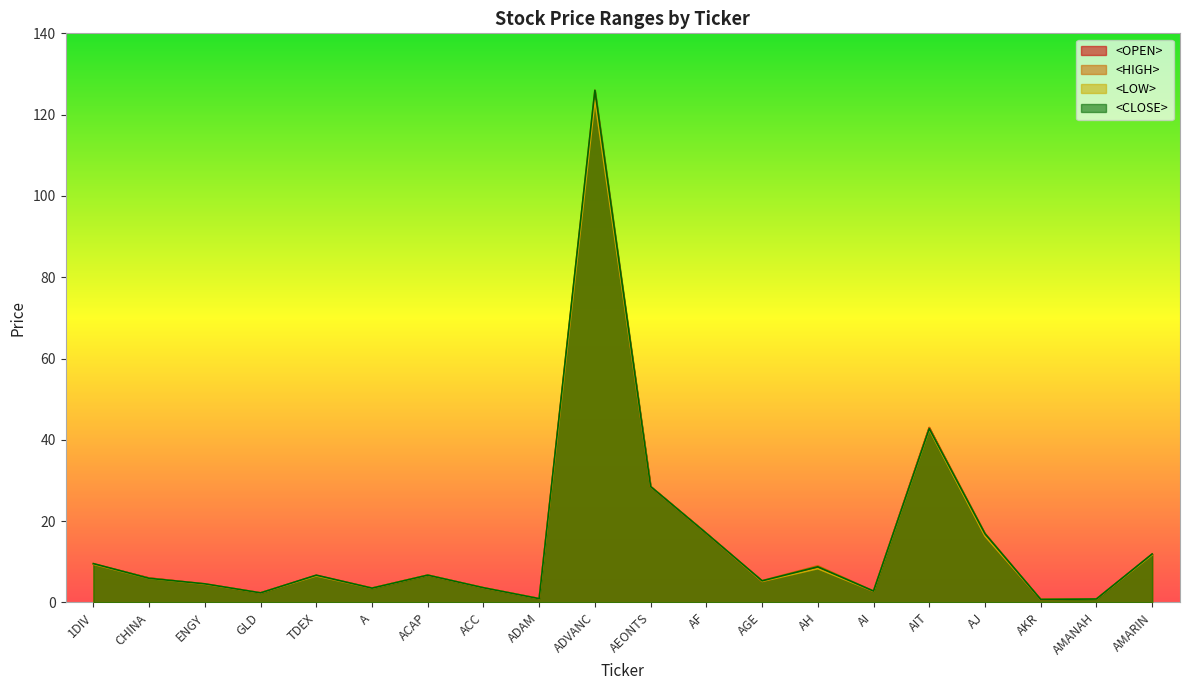

True or false: <CLOSE> and <HIGH> intersect in this chart.

False